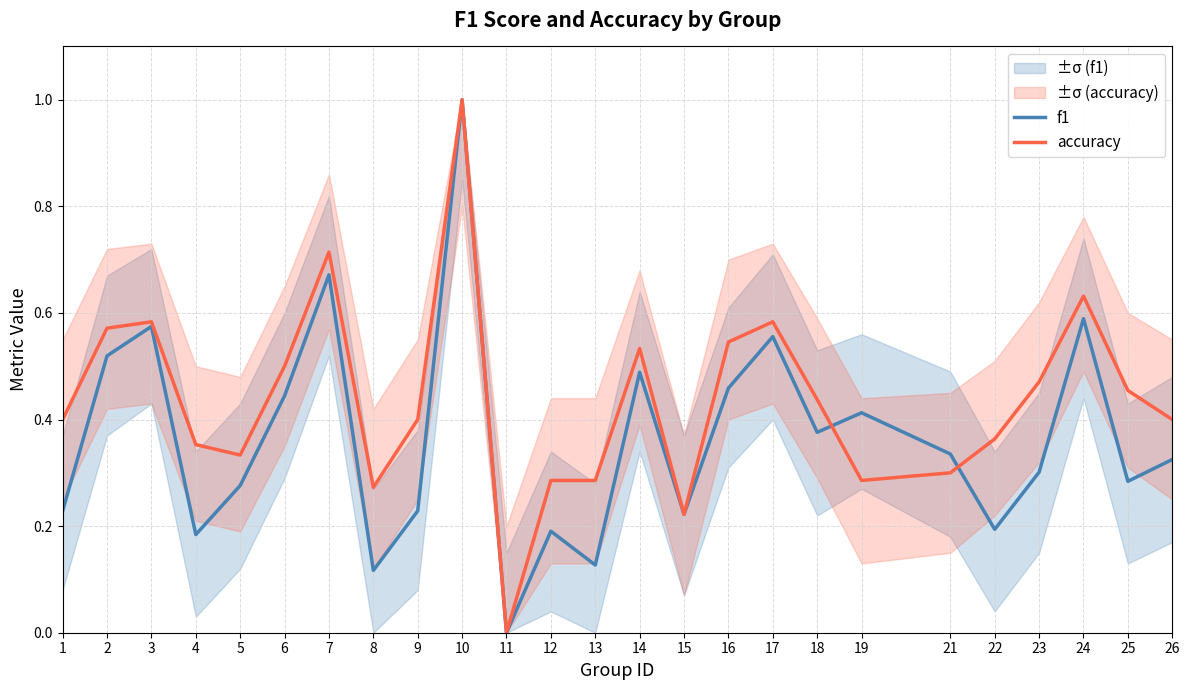

Count the number of data series in this chart.

2